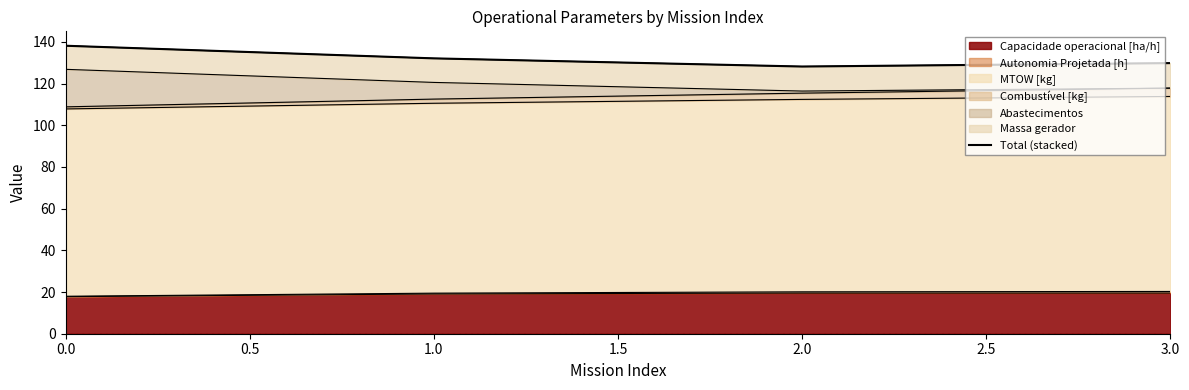

True or false: Capacidade operacional [ha/h] has a value of 7.0 at 0.0.

False